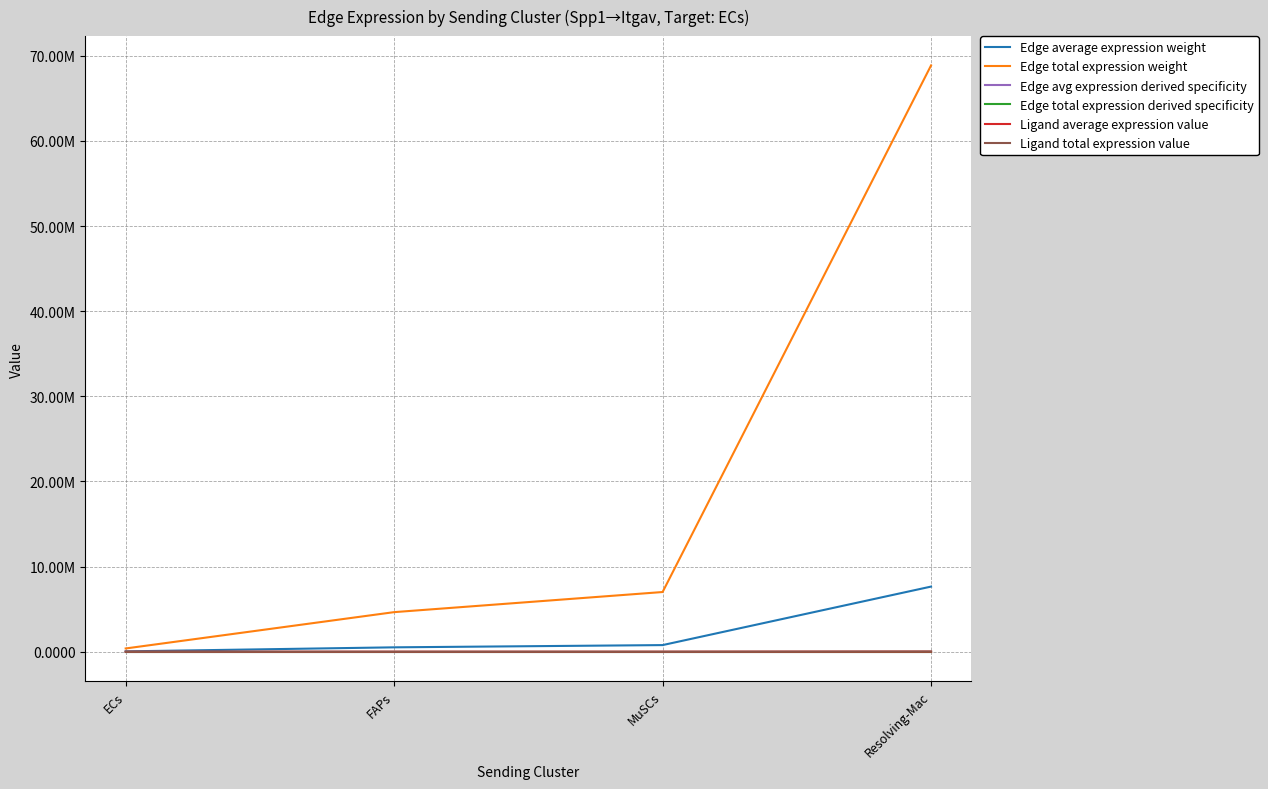

Does the chart display data point markers on the line(s)?

No